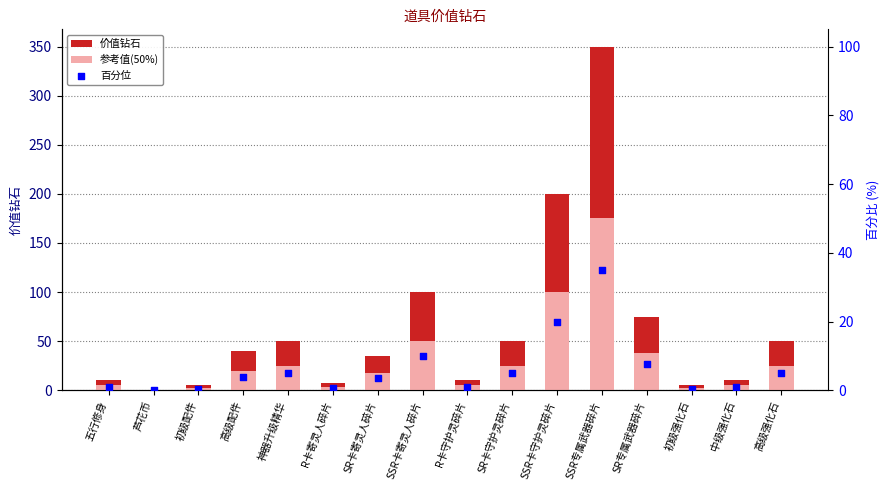

Which series has the largest total across all categories?

价值钻石